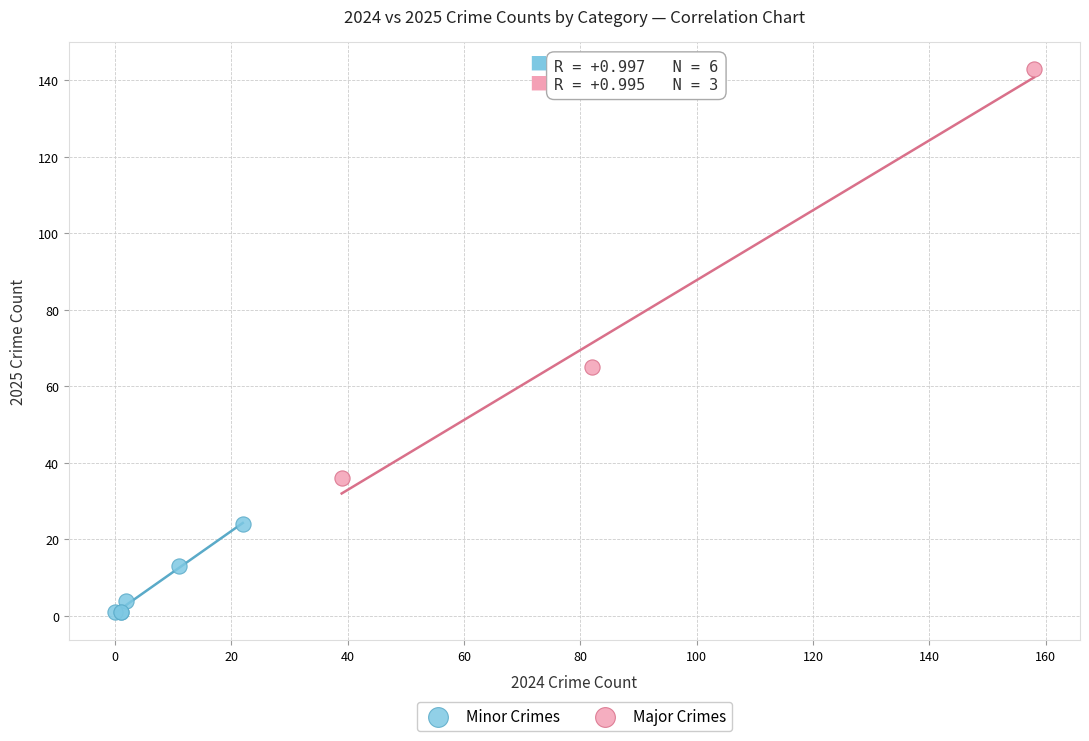

Which series reaches the maximum Y coordinate?

Major Crimes